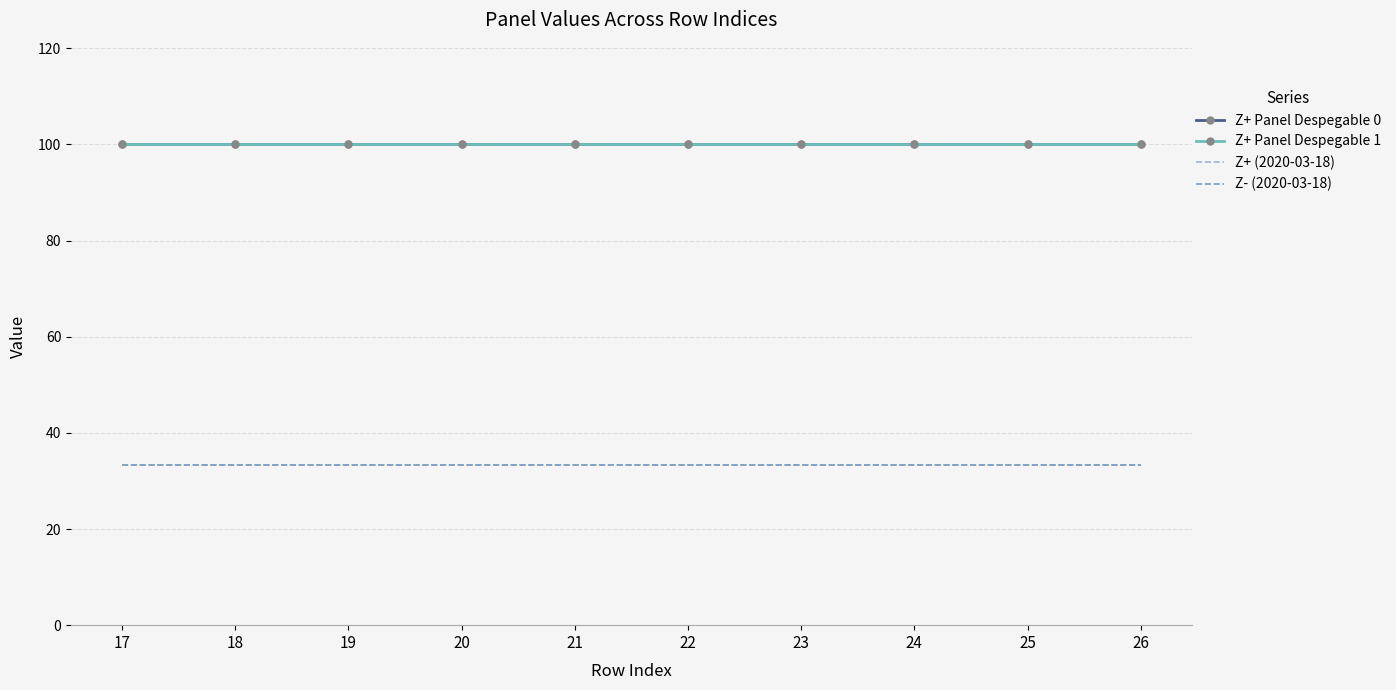

How many interior local valleys does the Z+ Panel Despegable 0 series have?

1